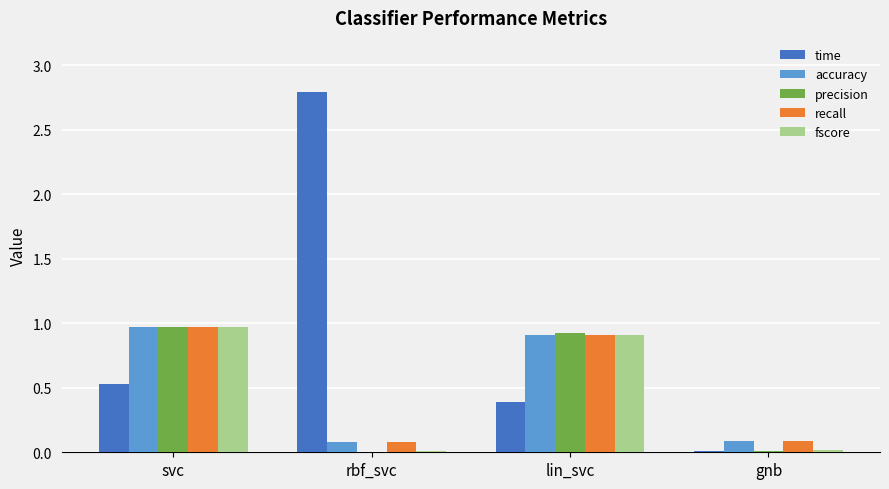

How many distinct data groups are displayed?

5